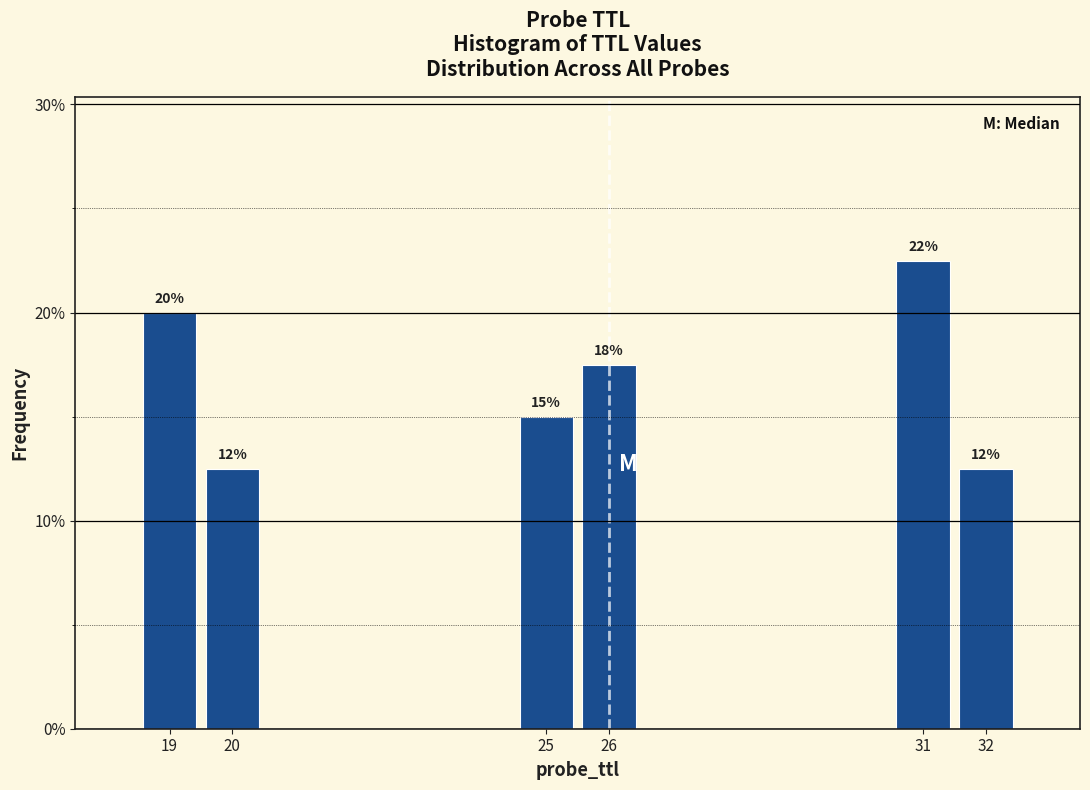

How many bars are there in total?

6